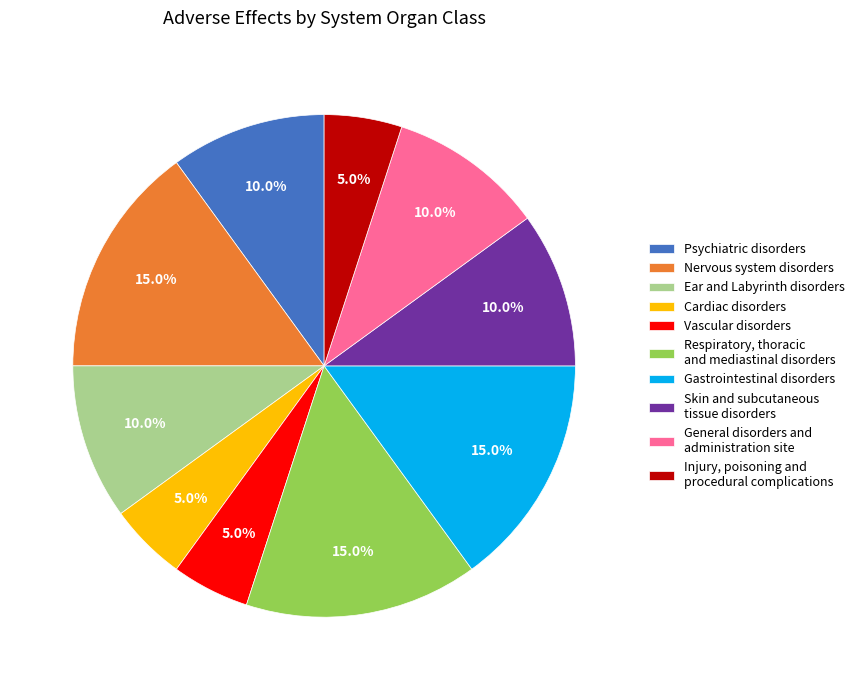

Does any single category account for the majority?

No